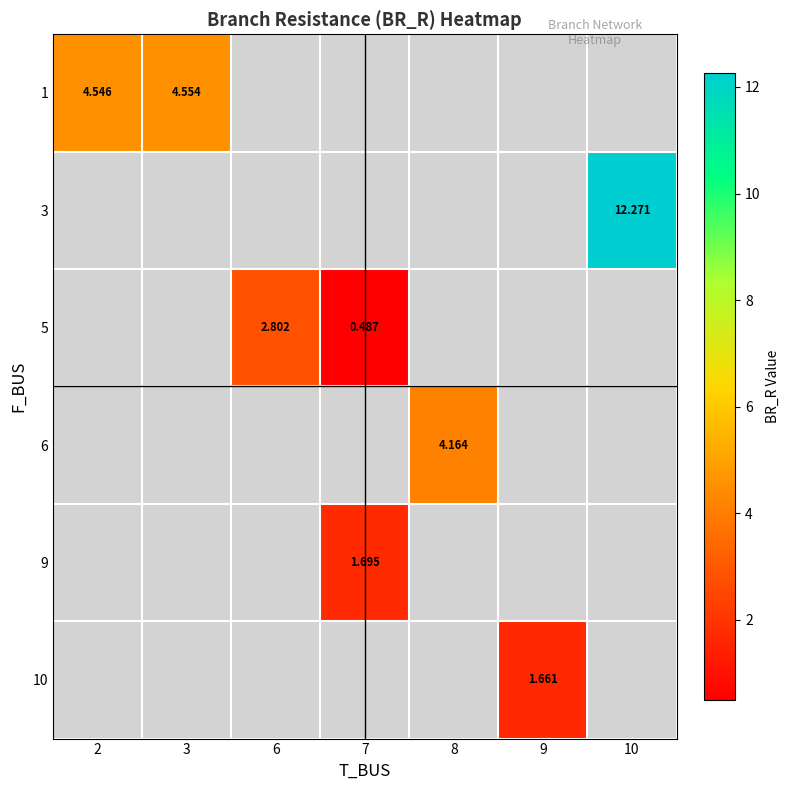

How many series are shown in this chart?

6